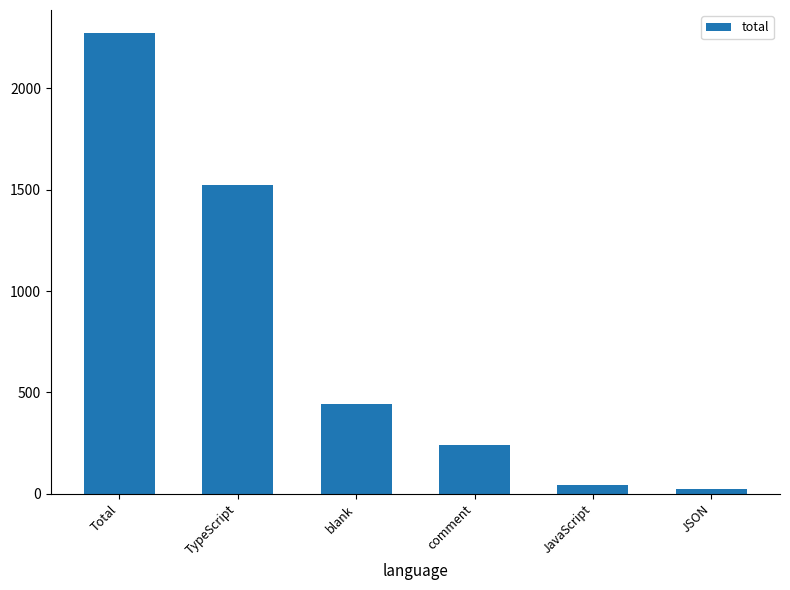

What is the label of the 3rd bar from the left?

blank